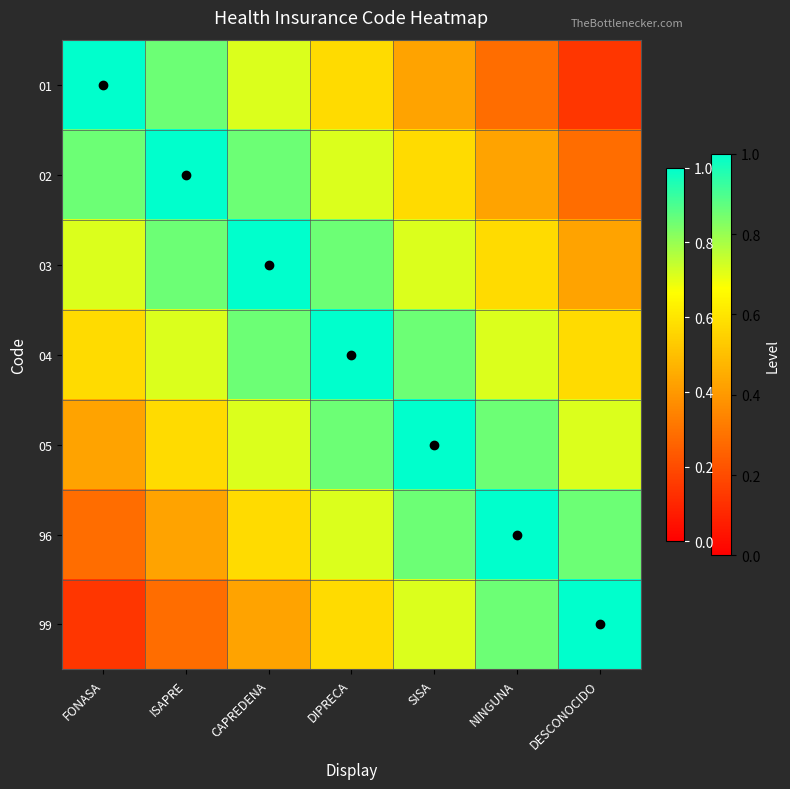

Which series has the largest range (max minus min)?

01